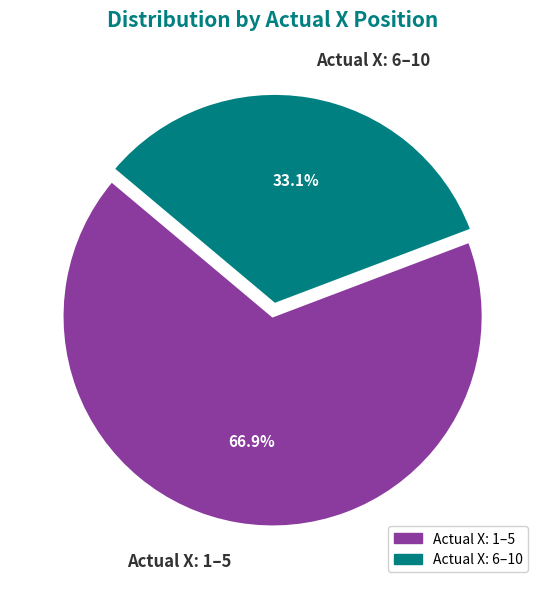

Which slice is the smallest?

Actual X: 6–10